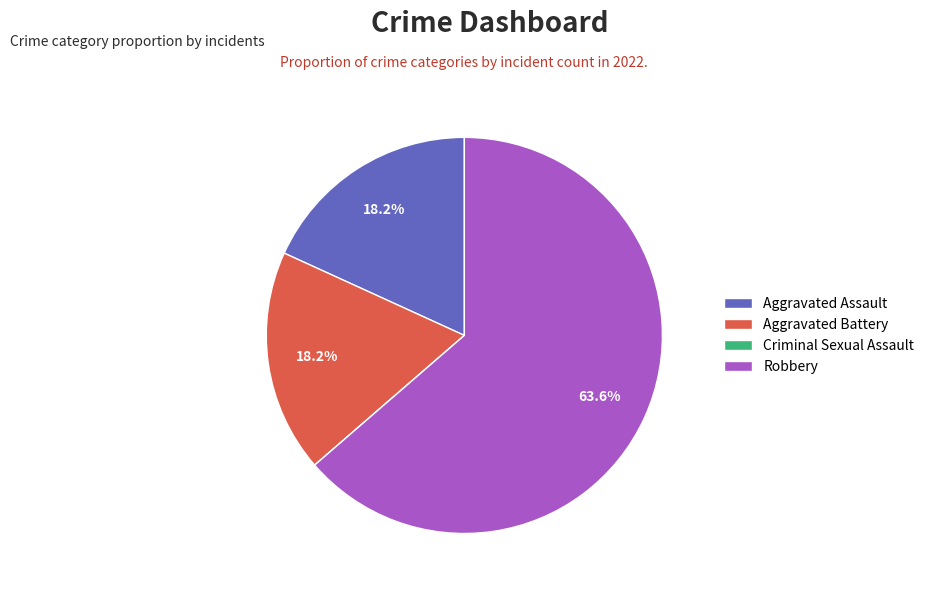

True or false: Aggravated Battery accounts for 31% of the total.

False